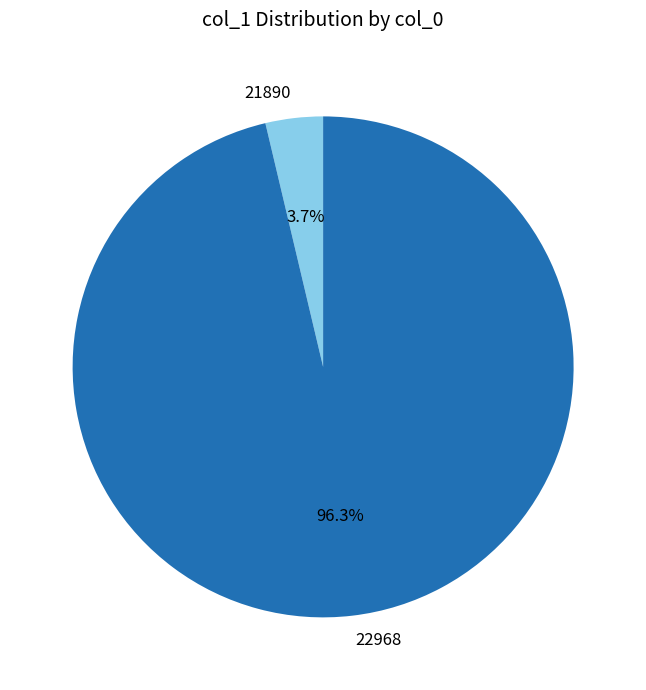

To the nearest percent, what is the difference between the 22968 and 21890 slice percentages?

93%